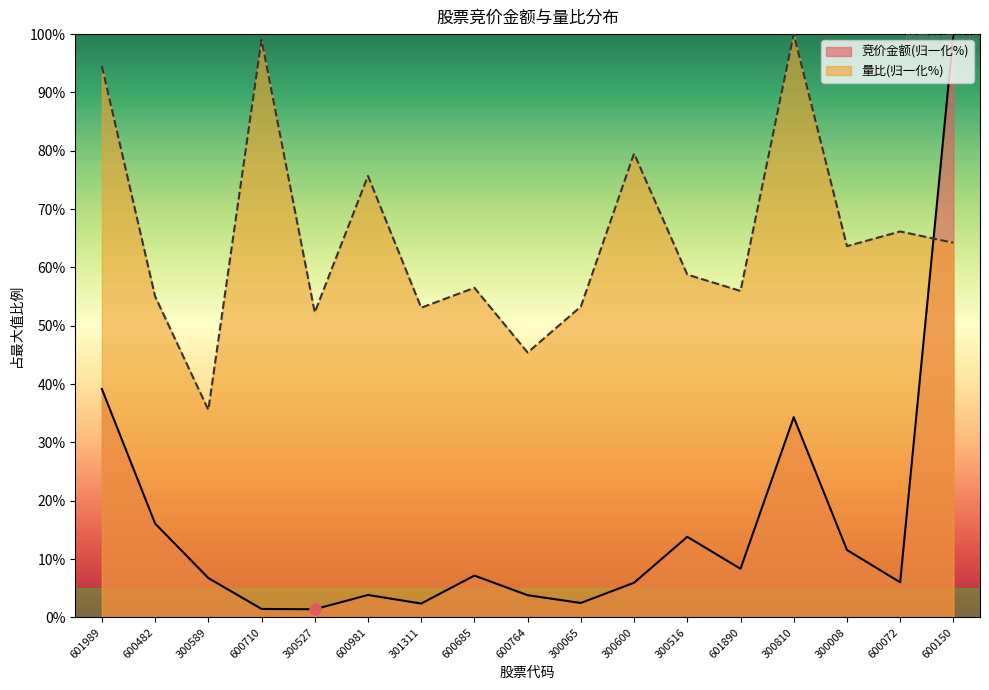

What is the value of the 竞价金额 point at the 4th from the left?

1.4